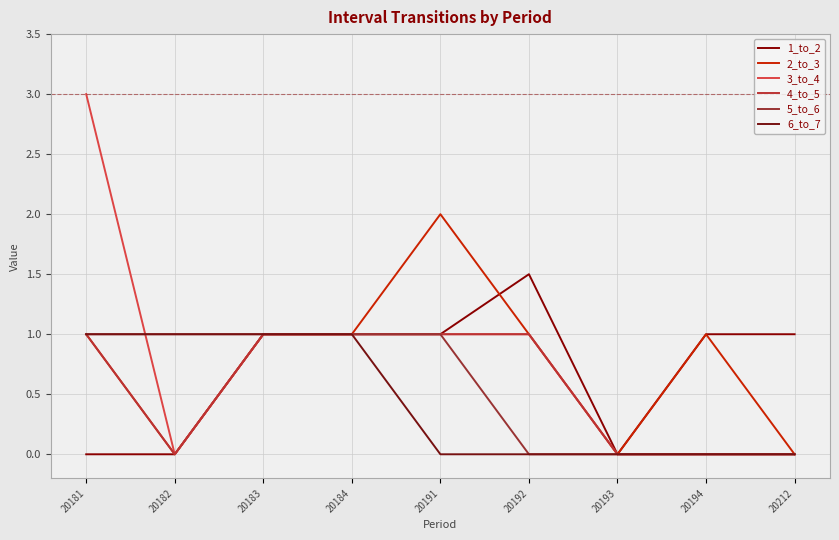

Reading left to right, transcribe all the data shown in this chart.

1_to_2: 0.0	0.0	1.0	1.0	1.0	1.5	0.0	1.0	1.0
2_to_3: 1.0	0.0	1.0	1.0	2.0	1.0	0.0	1.0	0.0
3_to_4: 3.0	0.0	1.0	1.0	1.0	1.0	0.0	0.0	0.0
4_to_5: 1.0	0.0	1.0	1.0	1.0	1.0	0.0	0.0	0.0
5_to_6: 1.0	1.0	1.0	1.0	1.0	0.0	0.0	0.0	0.0
6_to_7: 1.0	1.0	1.0	1.0	0.0	0.0	0.0	0.0	0.0